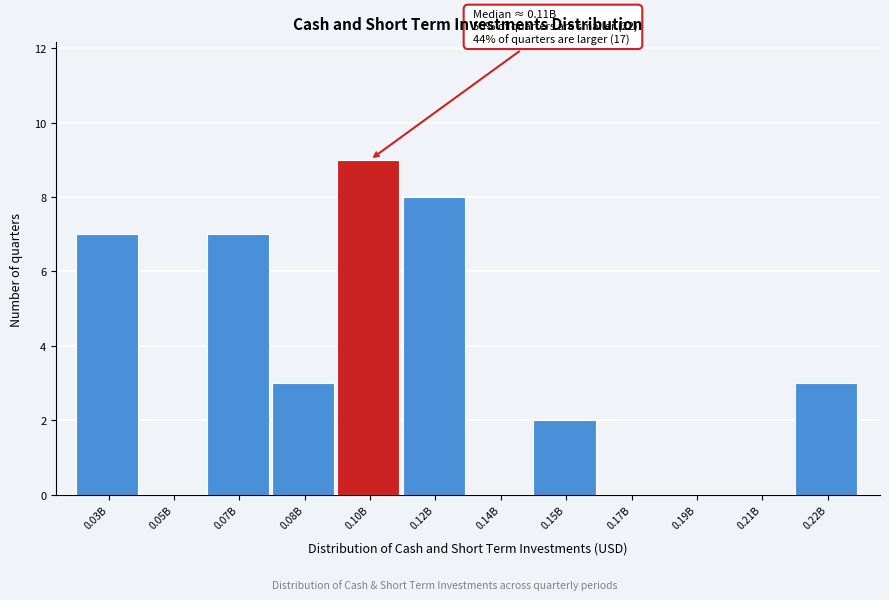

Reading left to right, transcribe all the data shown in this chart.

0.03B=7	0.05B=0	0.07B=7	0.08B=3	0.10B=9	0.12B=8	0.14B=0	0.15B=2	0.17B=0	0.19B=0	0.21B=0	0.22B=3